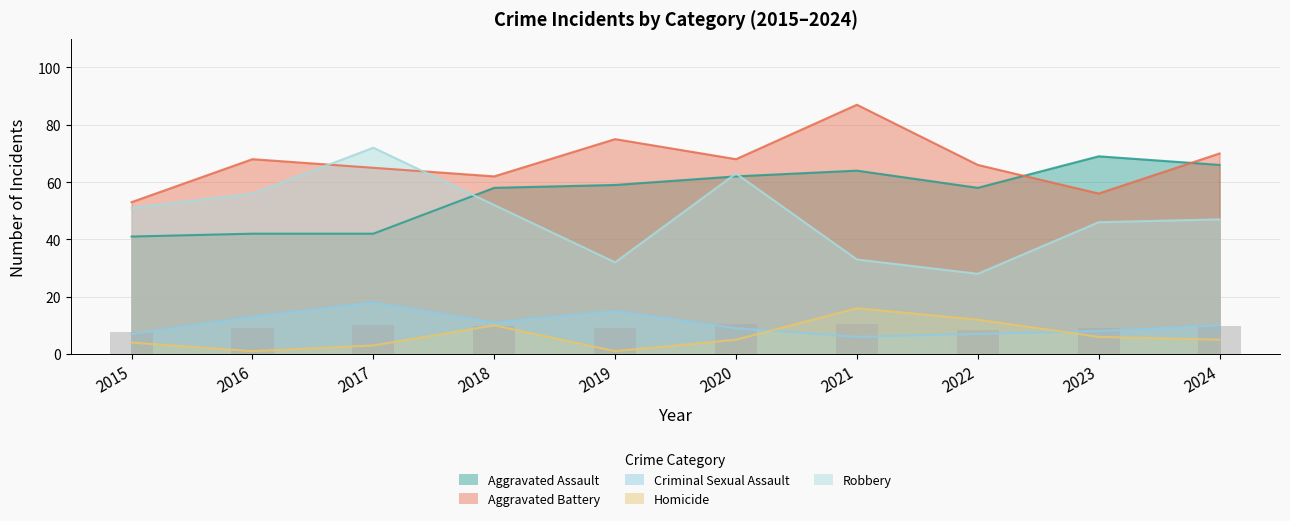

True or false: Aggravated Battery has a value of 65 at 2017.

True